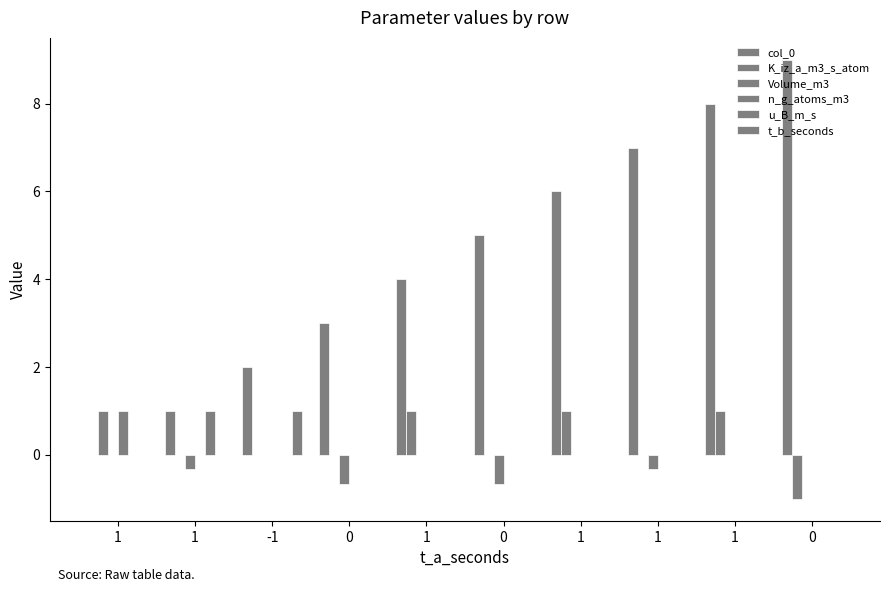

How many data points does each series have?

10